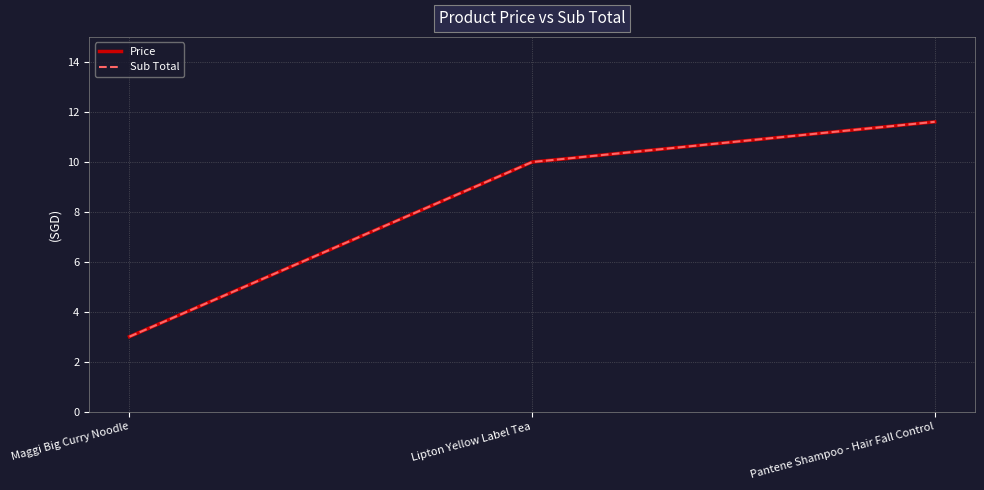

At which category does the chart reach its peak across all series?

Pantene Shampoo - Hair Fall Control